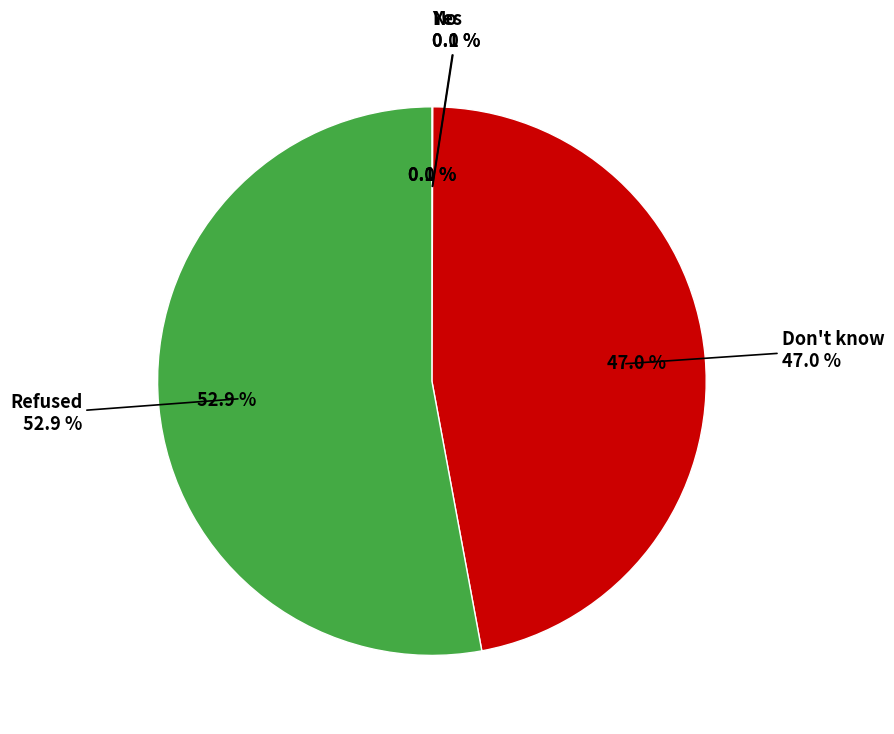

How many slices are in this pie chart?

4